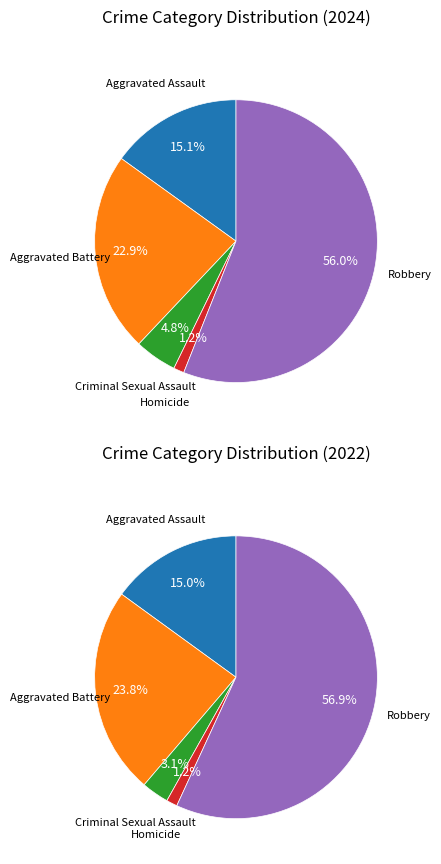

Which slice is the largest?

Robbery